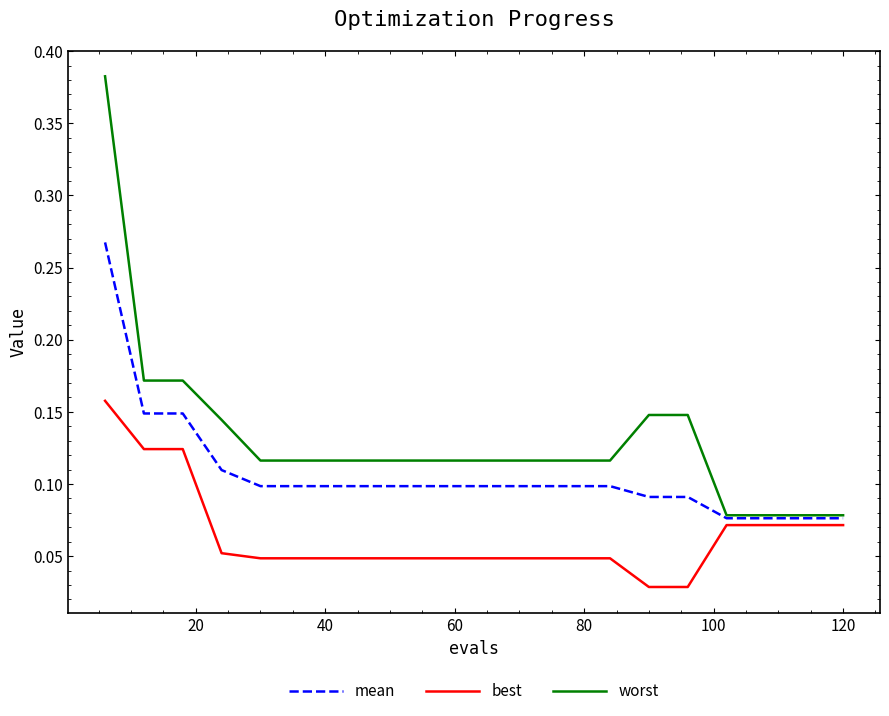

Which series has the widest spread of values?

worst